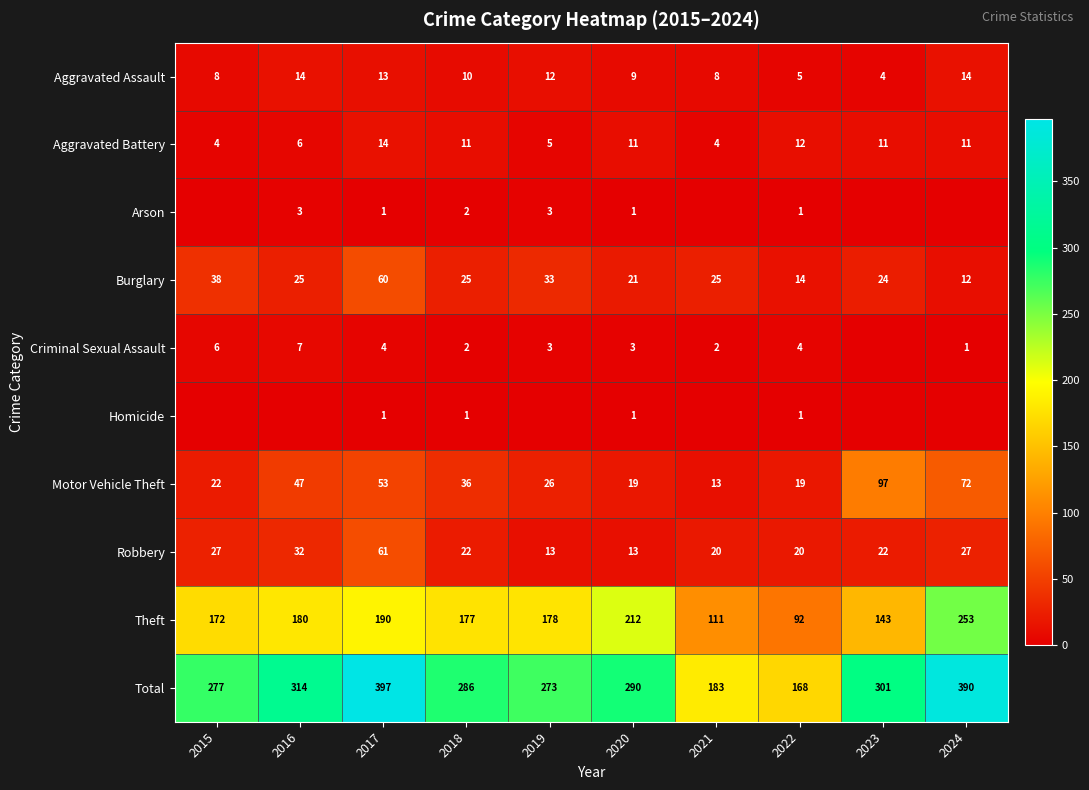

Between 2017 and 2018, which series saw the biggest shift?

Total